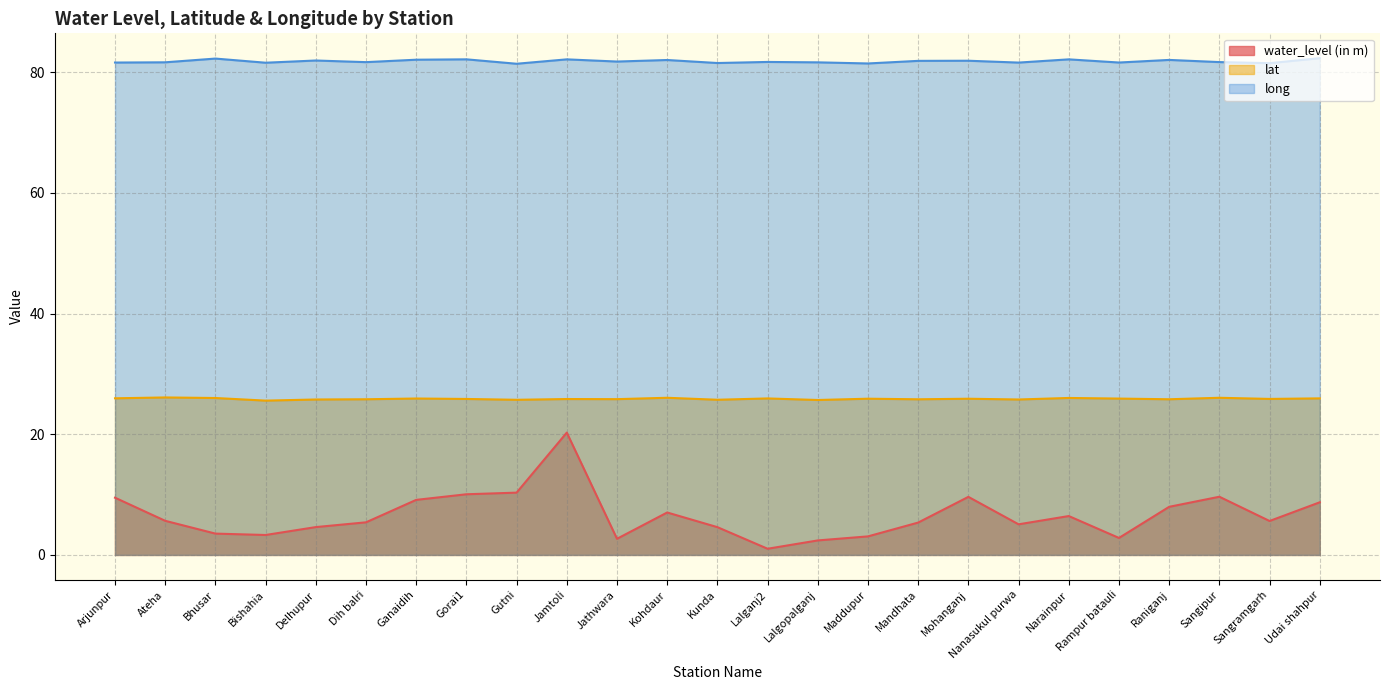

True or false: lat and water_level (in m) cross at least once.

False